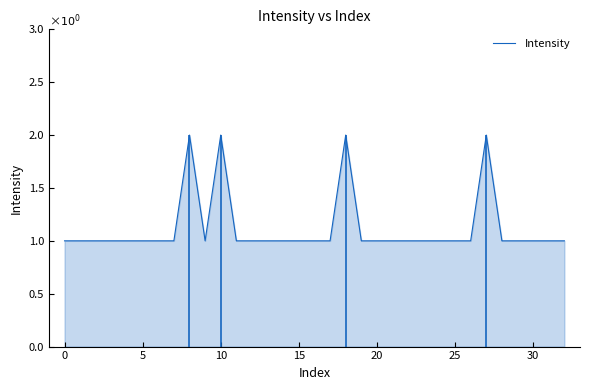

Which has a higher value, 25 or 21?

25